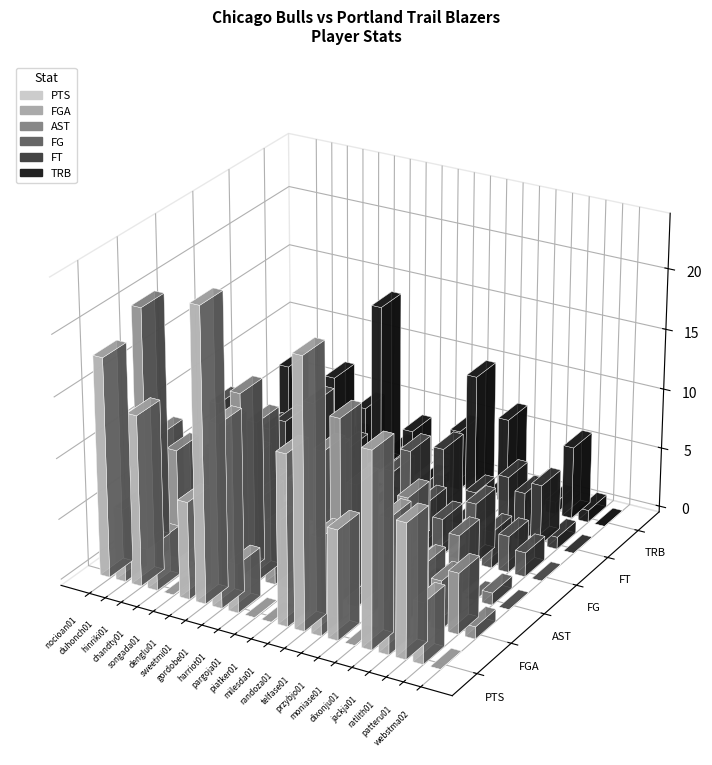

List the labels in order of FGA value, largest first.

nocioan01, sweetmi01, randoza01, gordobe01, denglu01, milesda01, duhonch01, telfase01, dixonju01, hinriki01, harriot01, jackja01, patteru01, chandty01, przybjo01, ratlith01, pargoja01, songada01, webstma02, piatker01, moniase01